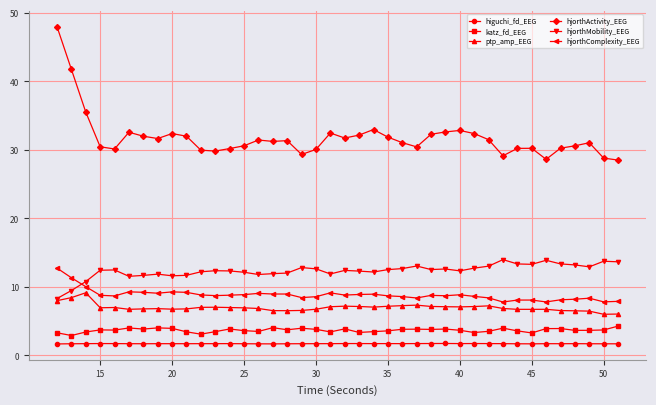

True or false: katz_fd_EEG and hjorthComplexity_EEG intersect in this chart.

False